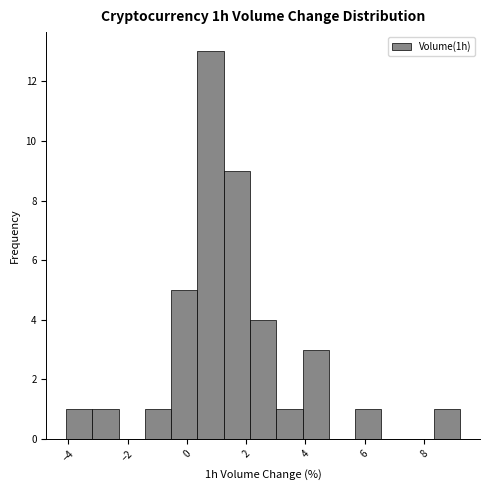

How tall is the bar that spans 0.4 to 1.2 on the x-axis? Neither the bar edges nor the heights are printed on the chart, so give them approximately, as read against the axes.

13